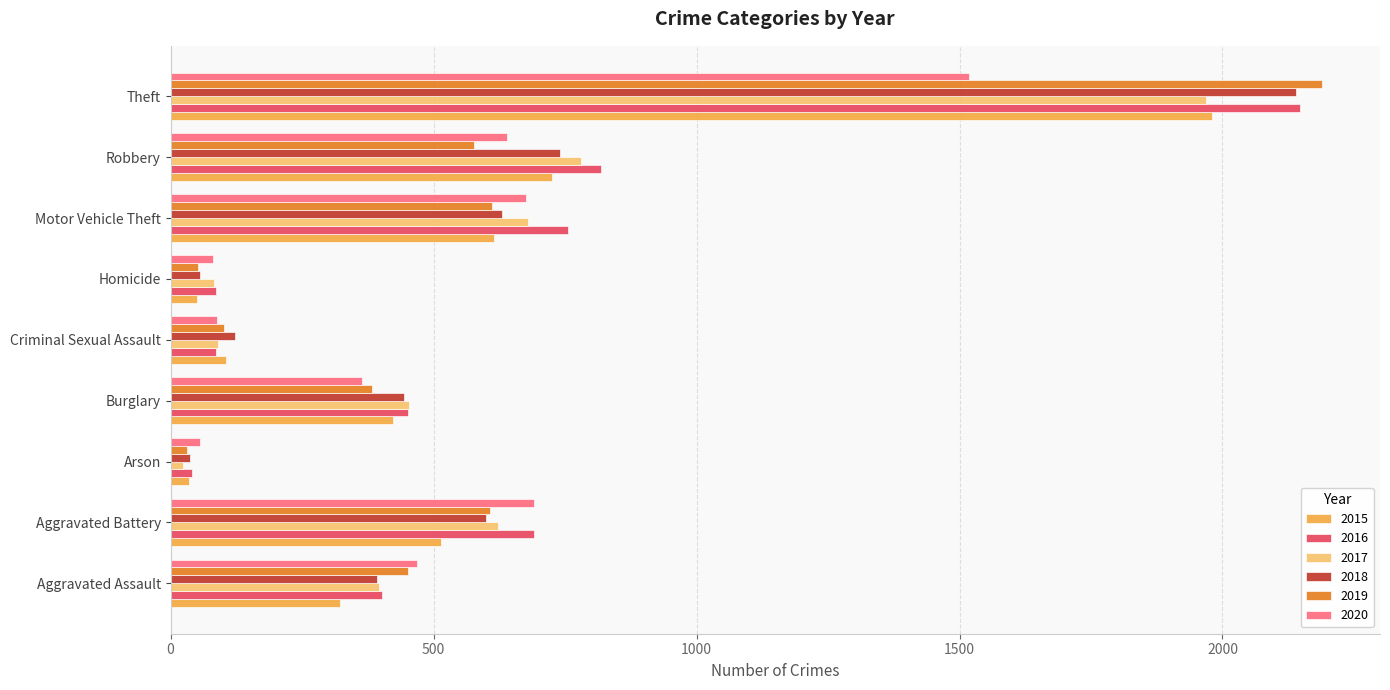

What is the difference between the maximum and minimum values in the 2020 series?

1463